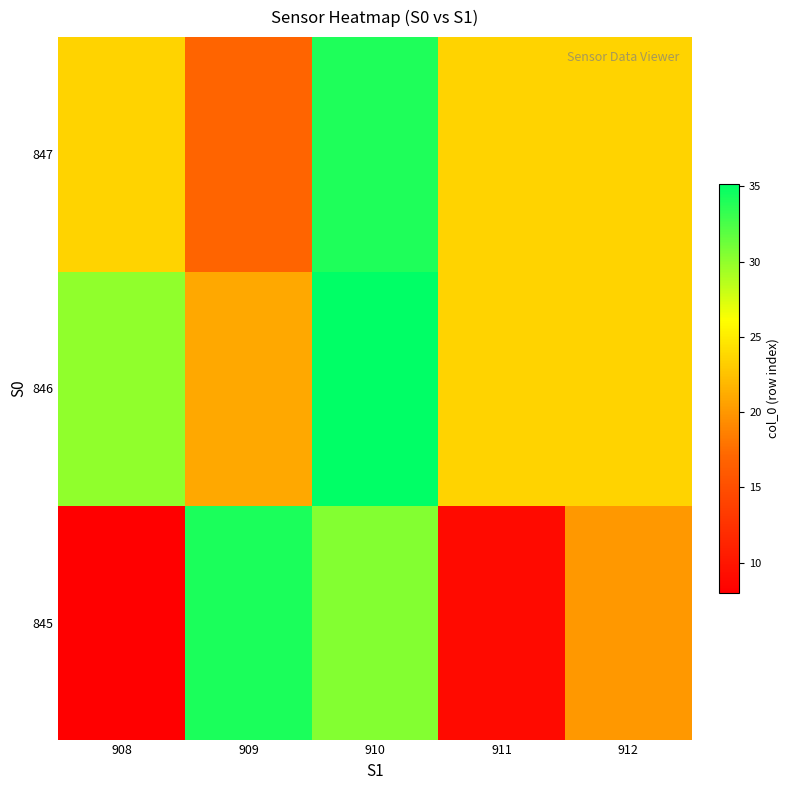

Reading left to right, transcribe all the data shown in this chart.

row_0: 908=8.0	909=34.1	910=30.4	911=9.0	912=20.0
row_1: 908=30.0	909=21.0	910=35.1	911=23.5	912=23.5
row_2: 908=23.5	909=17.0	910=34.0	911=23.5	912=23.5